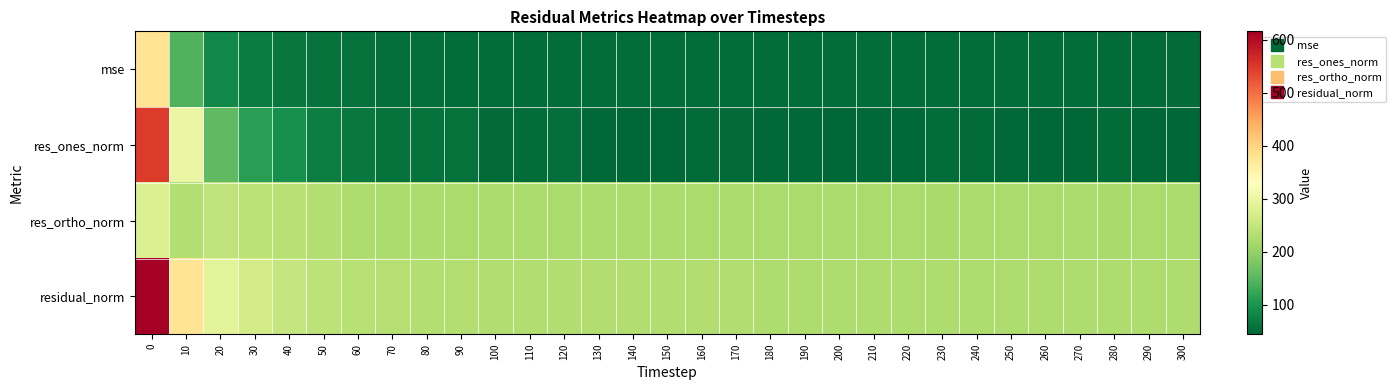

How many distinct data groups are displayed?

4